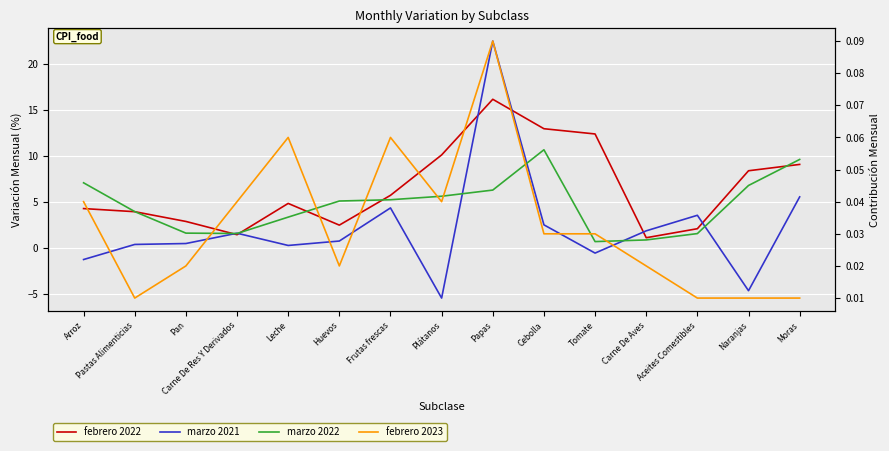

True or false: marzo 2021 has a value of 1.2 at Huevos.

False